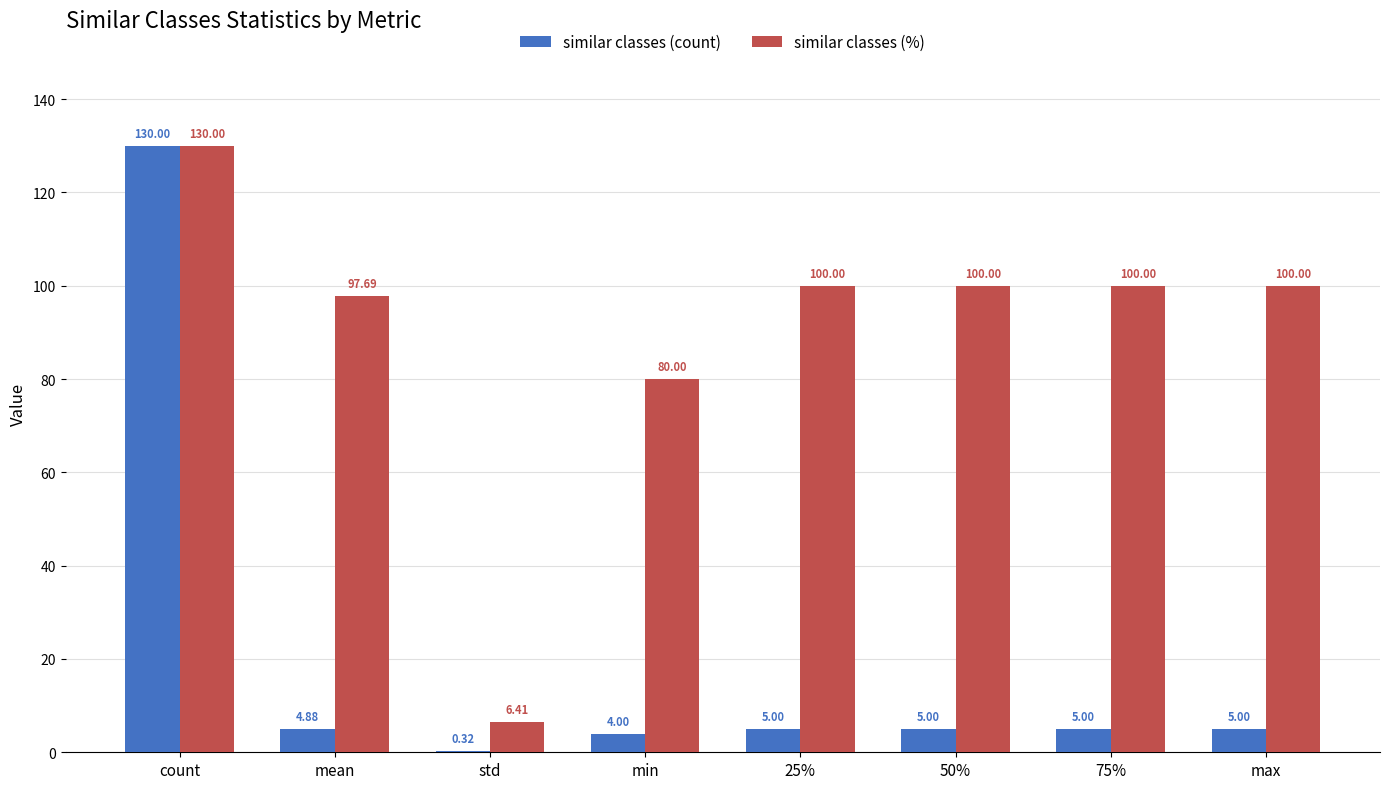

At which category is the sum across all series the highest?

count